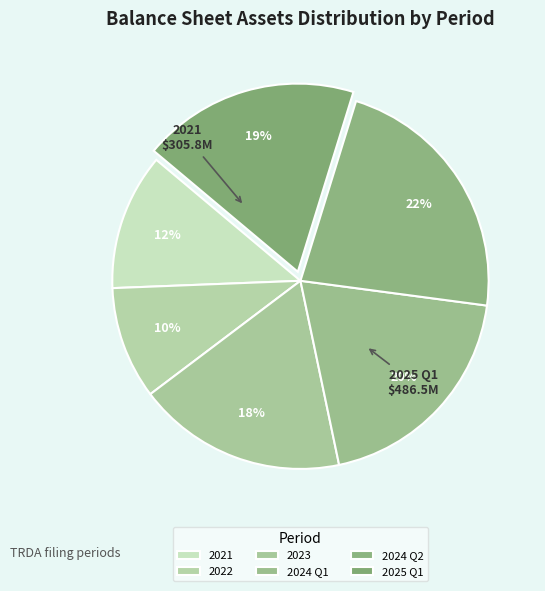

Is it true that 2021 is 20% of the pie?

False